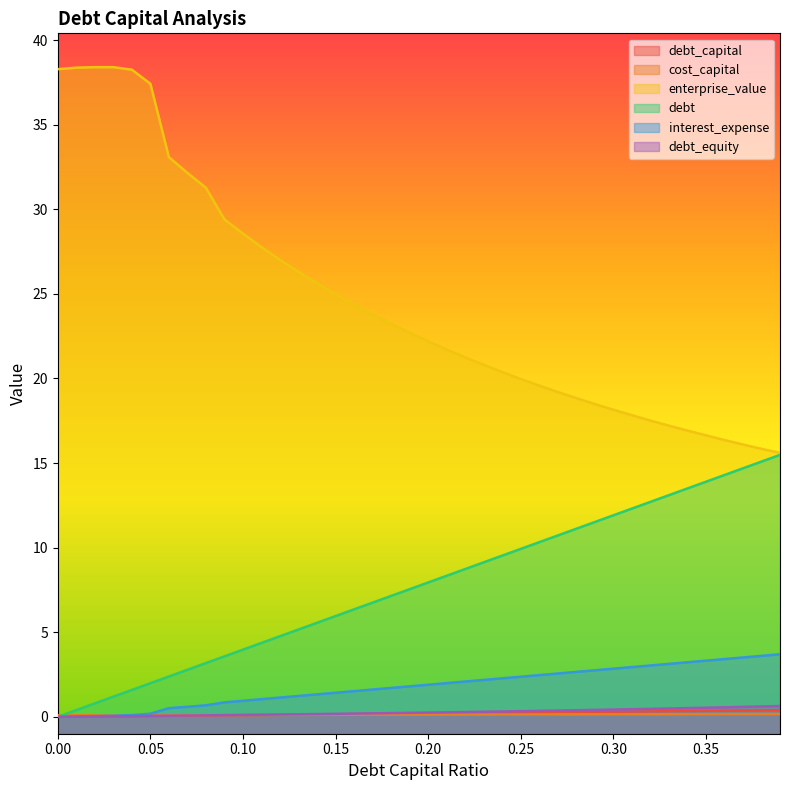

Is the value of debt_capital at 0.21 greater than the value of interest_expense at 0.03?

Yes